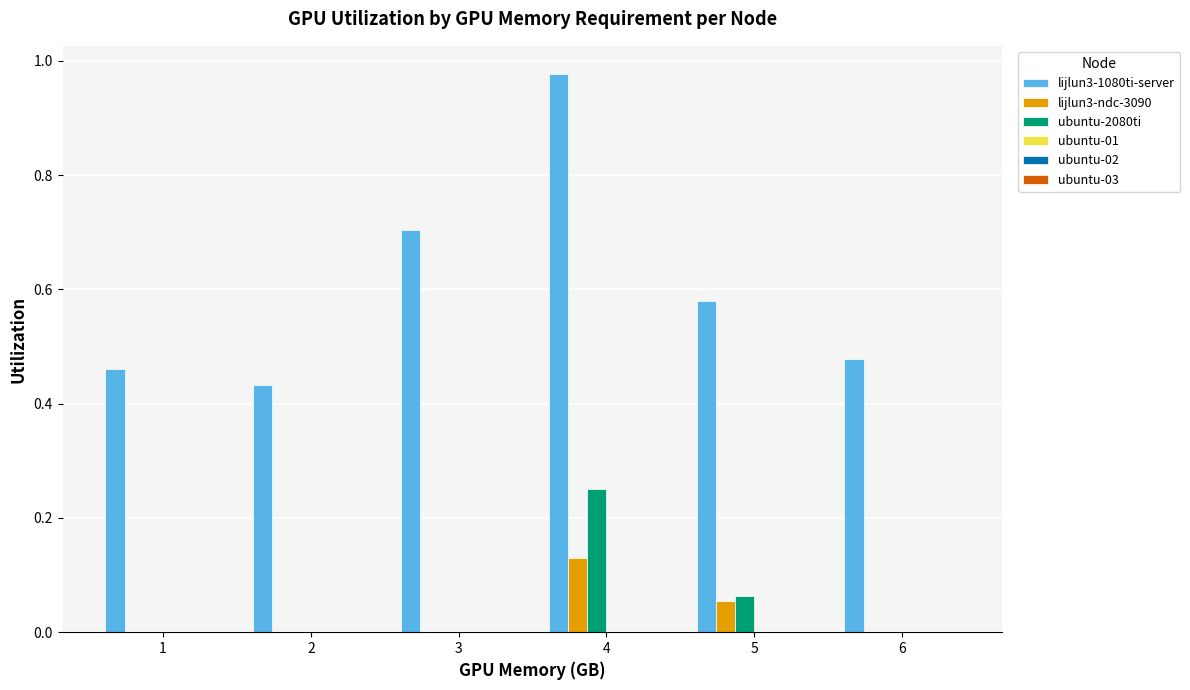

What is the sum of all lijlun3-1080ti-server values?

3.6